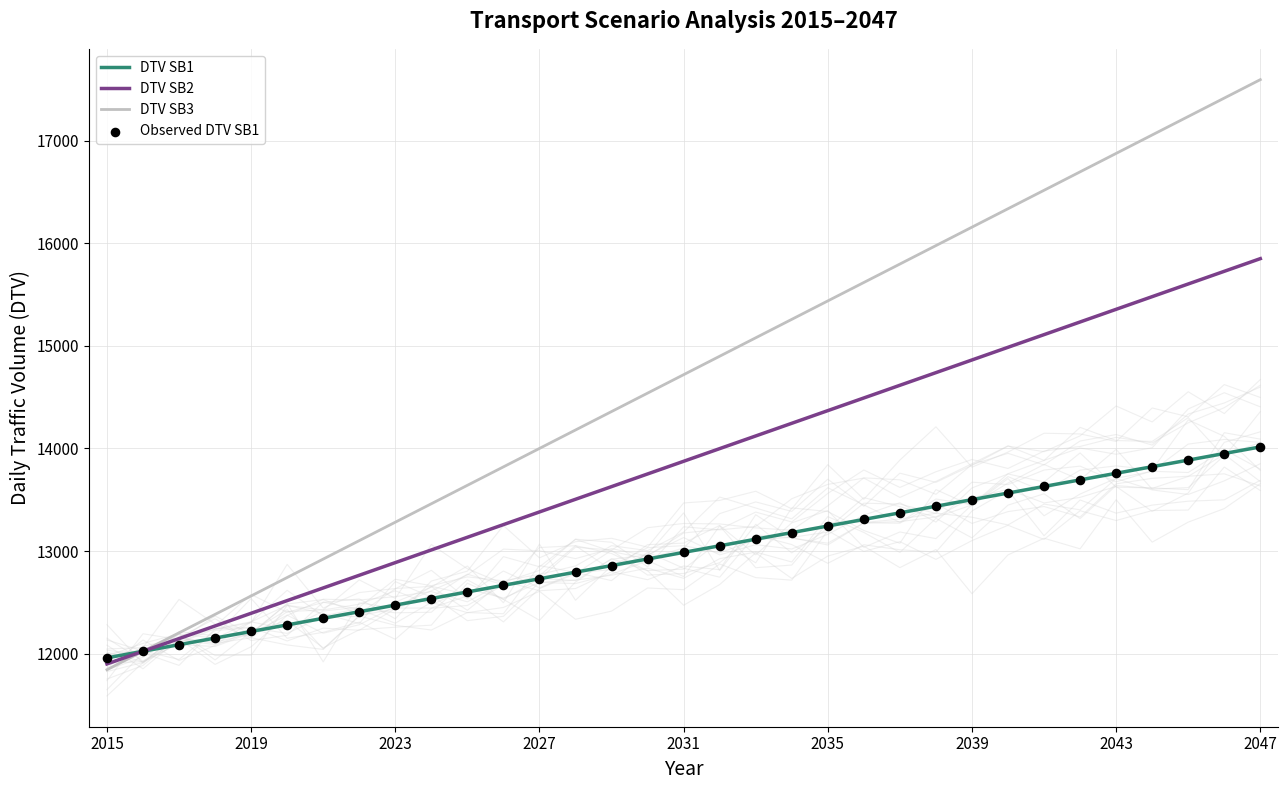

Which series has the widest spread of Y values?

DTV SB3